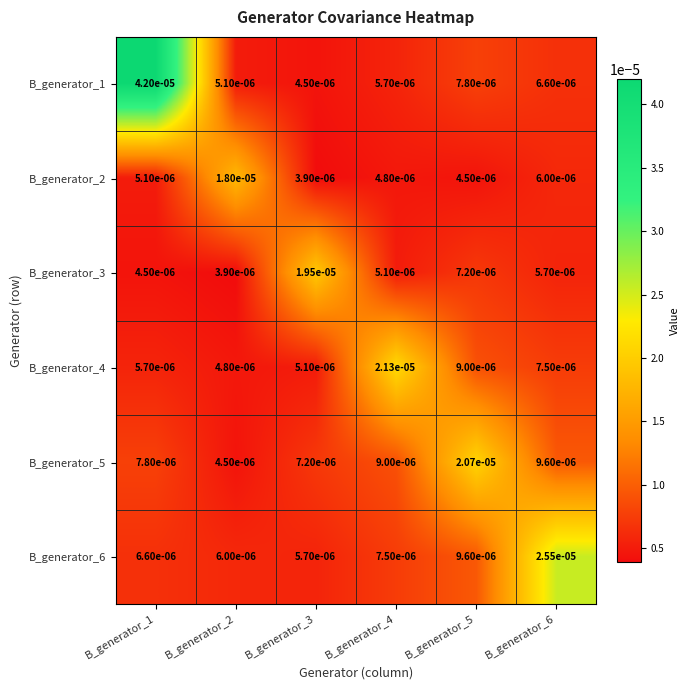

Count the number of data series in this chart.

6